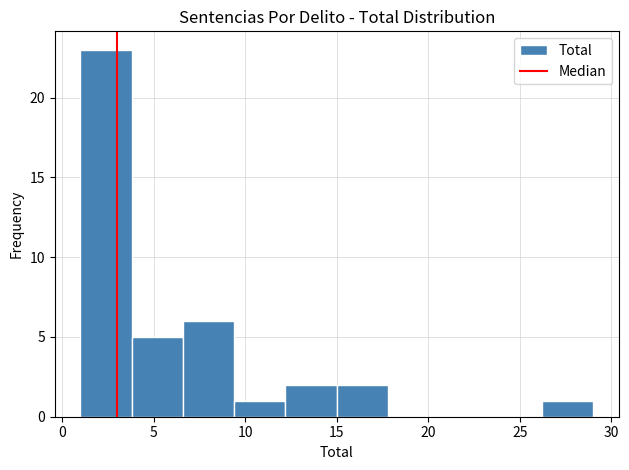

Reading left to right, list every bar in this chart as the range it spans on the x-axis followed by its height. Neither the bar edges nor the heights are printed on the chart, so give them approximately, as read against the axes.

1.0 to 3.8: 23
3.8 to 6.6: 5
6.6 to 9.4: 6
9.4 to 12.2: 1
12.2 to 15.0: 2
15.0 to 17.8: 2
17.8 to 20.6: 0
20.6 to 23.4: 0
23.4 to 26.2: 0
26.2 to 29.0: 1